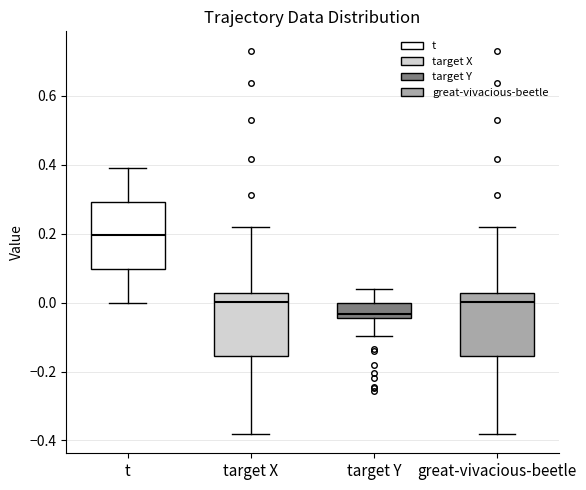

Reading left to right, read every box against the y-axis: the position of its median line, the range the box covers, and the ends of its whiskers. The values are not printed on the chart, so give them approximately, as read against the axis.

t: median 0.20, box 0.10 to 0.30, whiskers 0.00 to 0.40
target X: median 0.00, box -0.16 to 0.02, whiskers -0.38 to 0.22
target Y: median -0.04 (just above the box's lower edge), box -0.04 to 0.00, whiskers -0.10 to 0.04
great-vivacious-beetle: median 0.00, box -0.16 to 0.02, whiskers -0.38 to 0.22